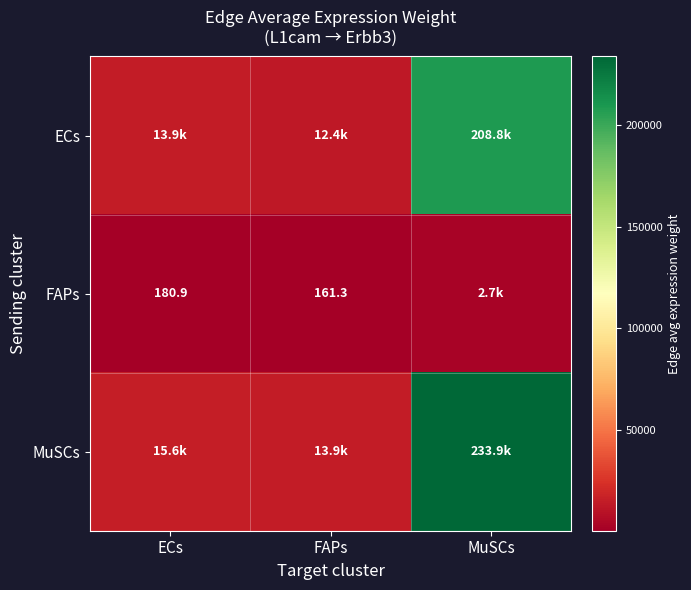

How many data points in FAPs are less than 180?

1